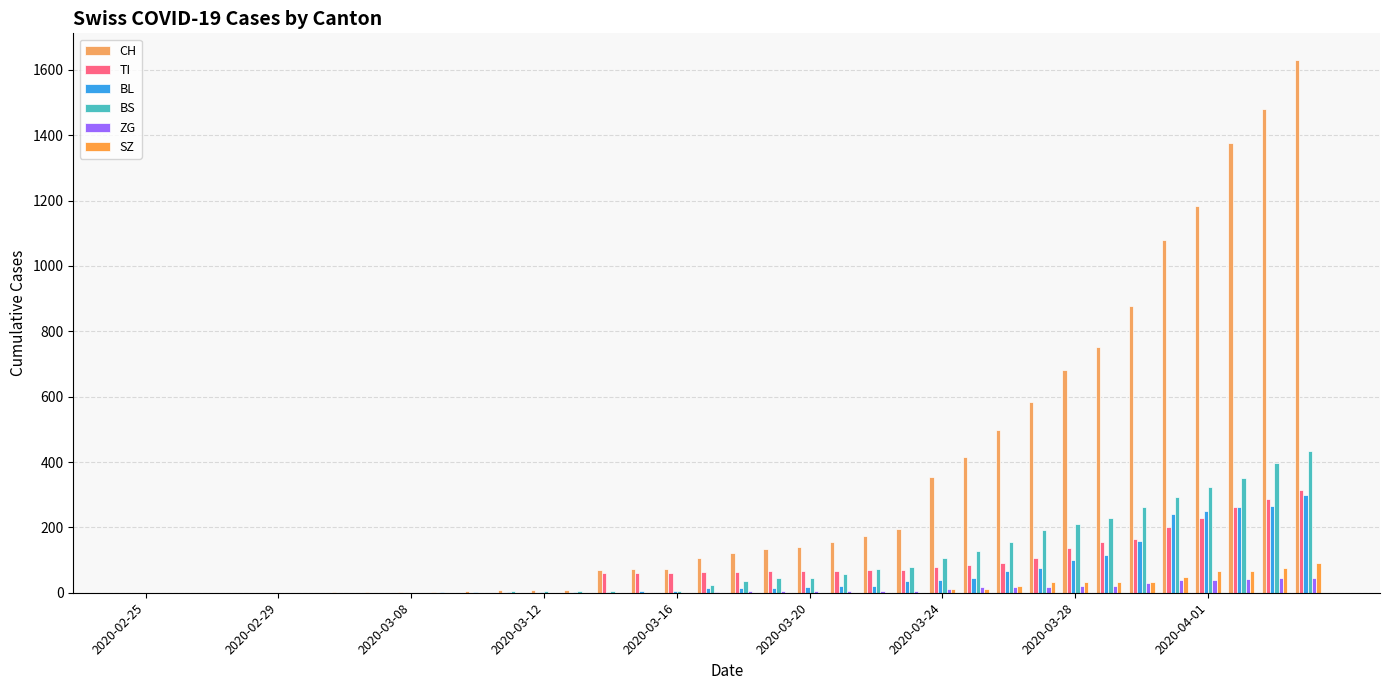

How many series are shown in this chart?

6